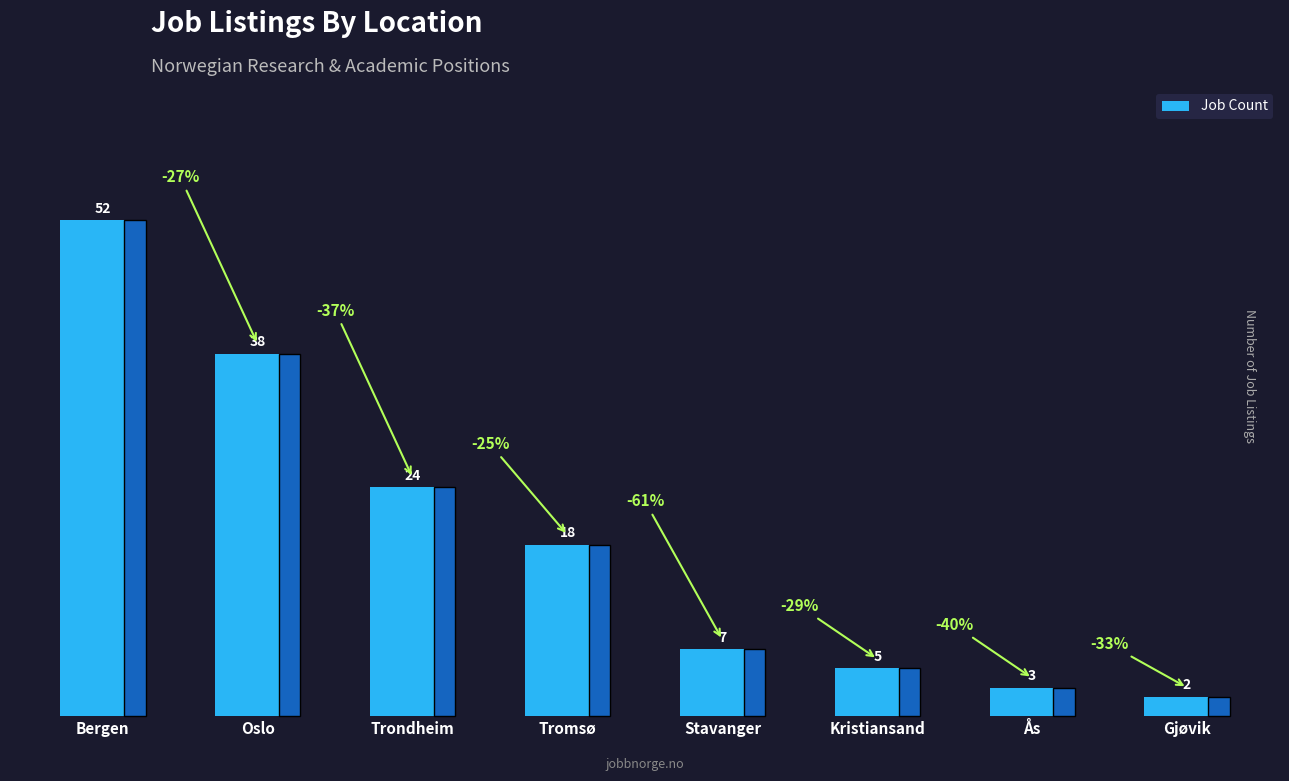

True or false: the data shows 5 at Stavanger.

False